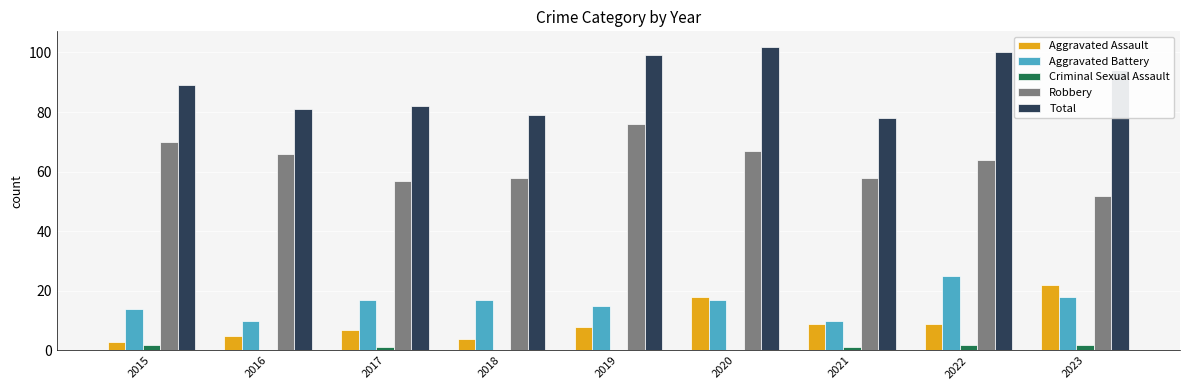

What is the total value across all series at 2021?

156